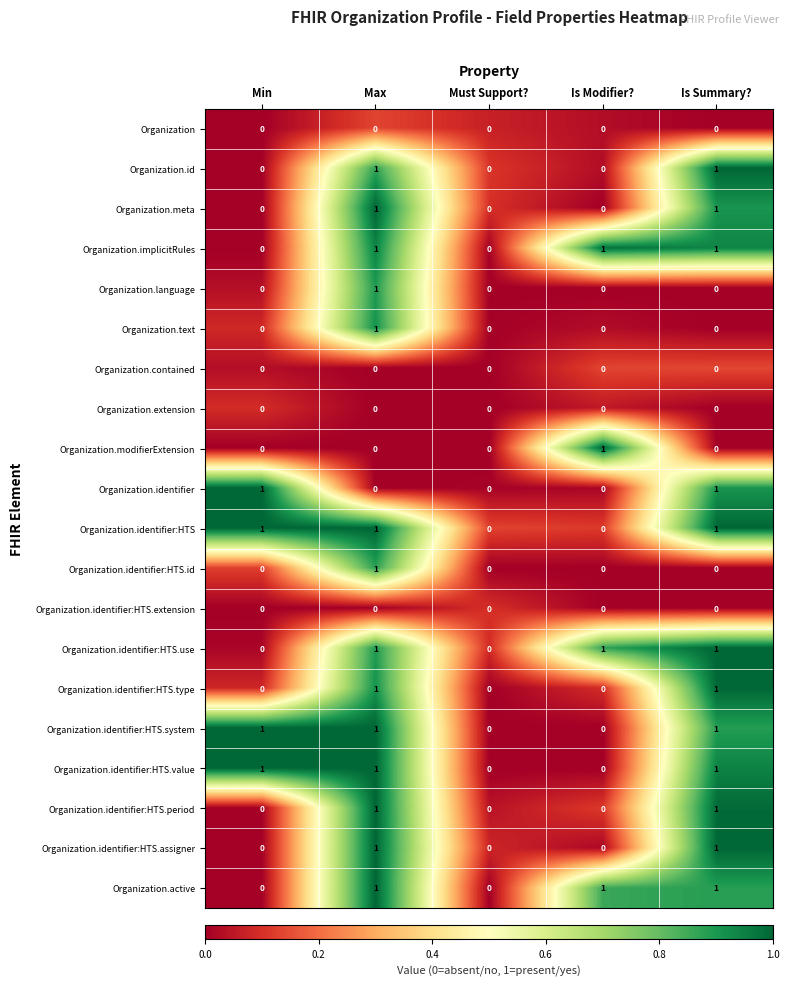

Is the value of Organization.identifier:HTS.extension at Is Modifier? greater than the value of Organization.identifier:HTS at Min?

No